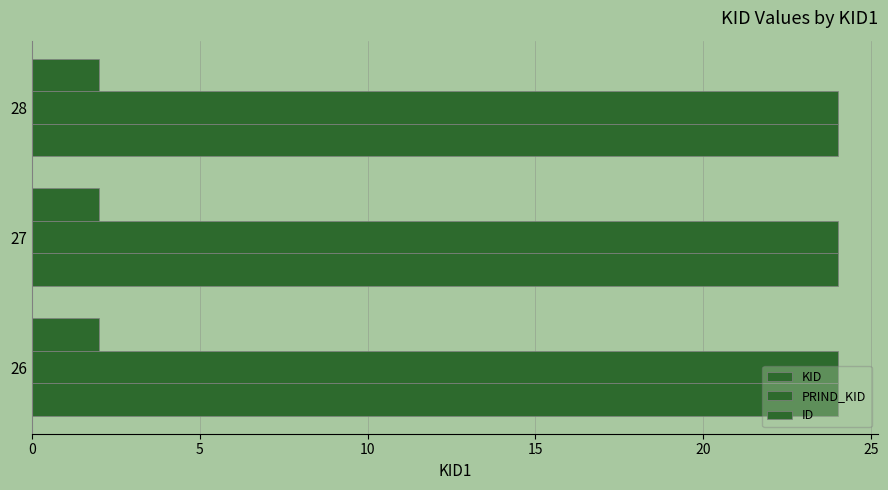

At which category is the sum across all series the highest?

26